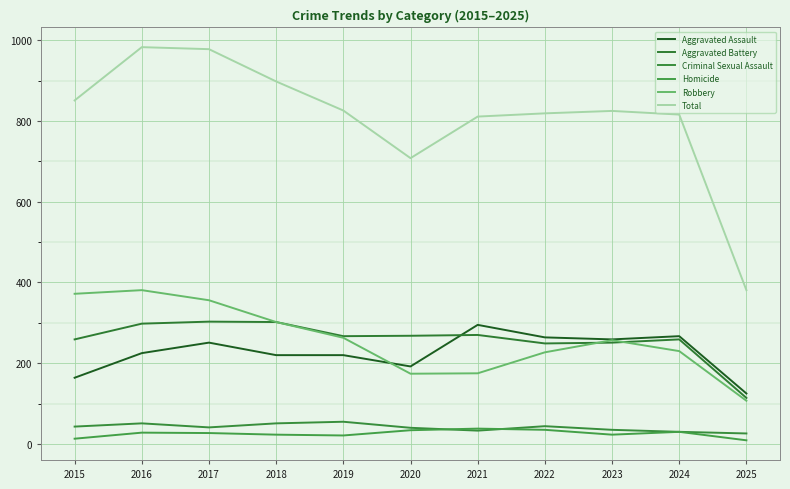

What is the value of the Total point at the 8th from the left?

819